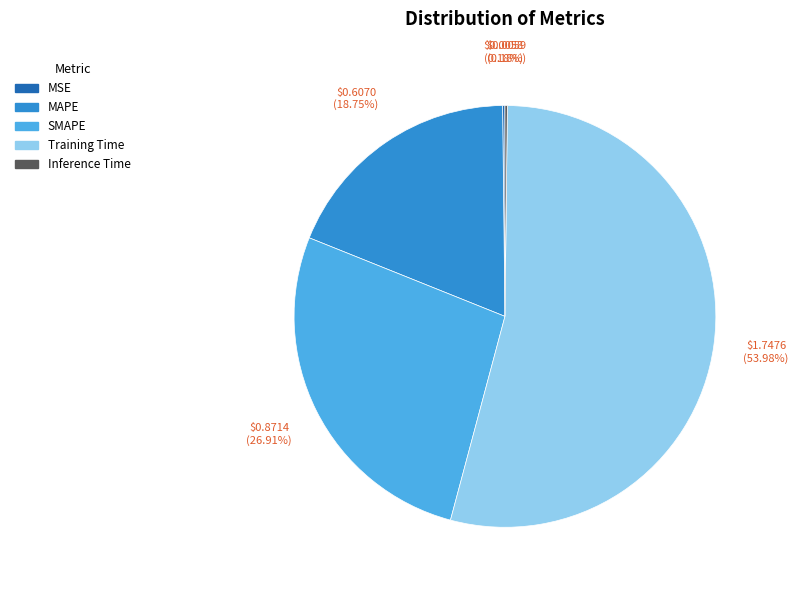

To the nearest percent, what percentage of the pie is MAPE?

19%